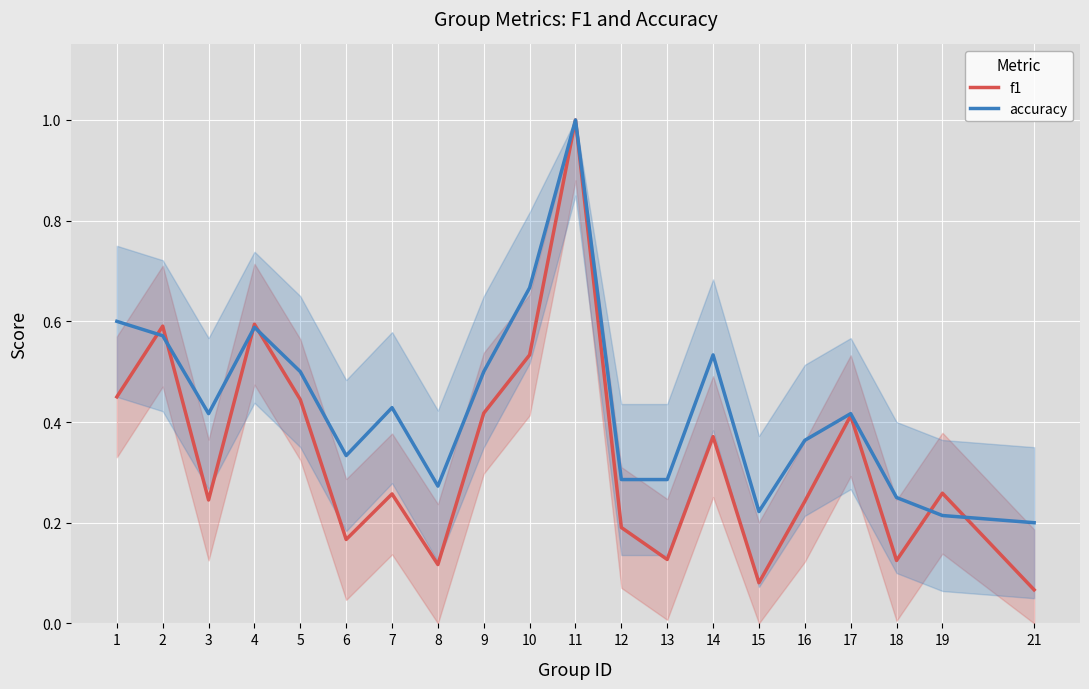

What is the maximum value for f1?

1.0